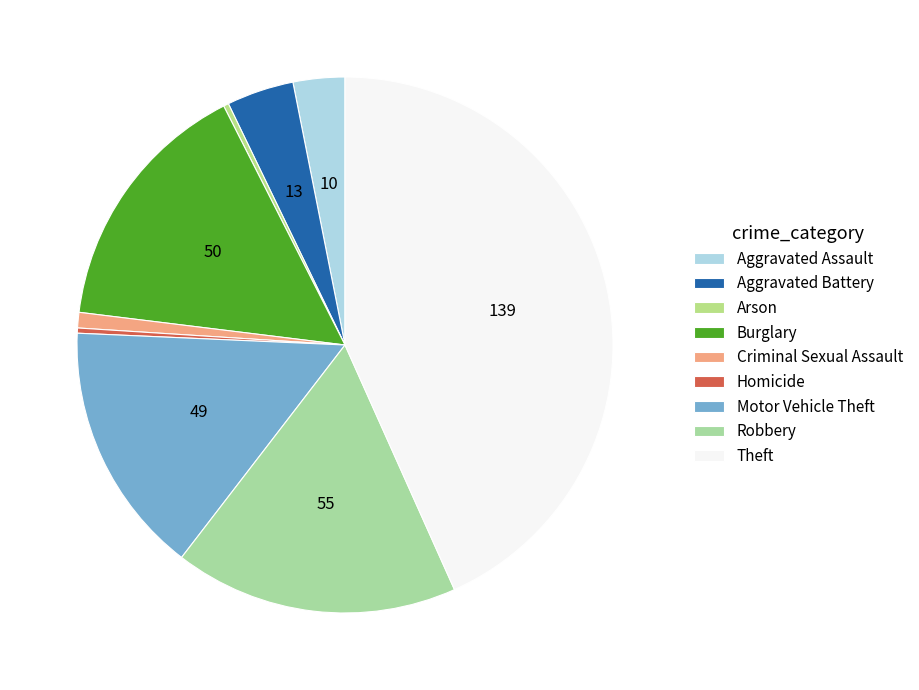

Is there any slice that represents more than half of the pie?

No